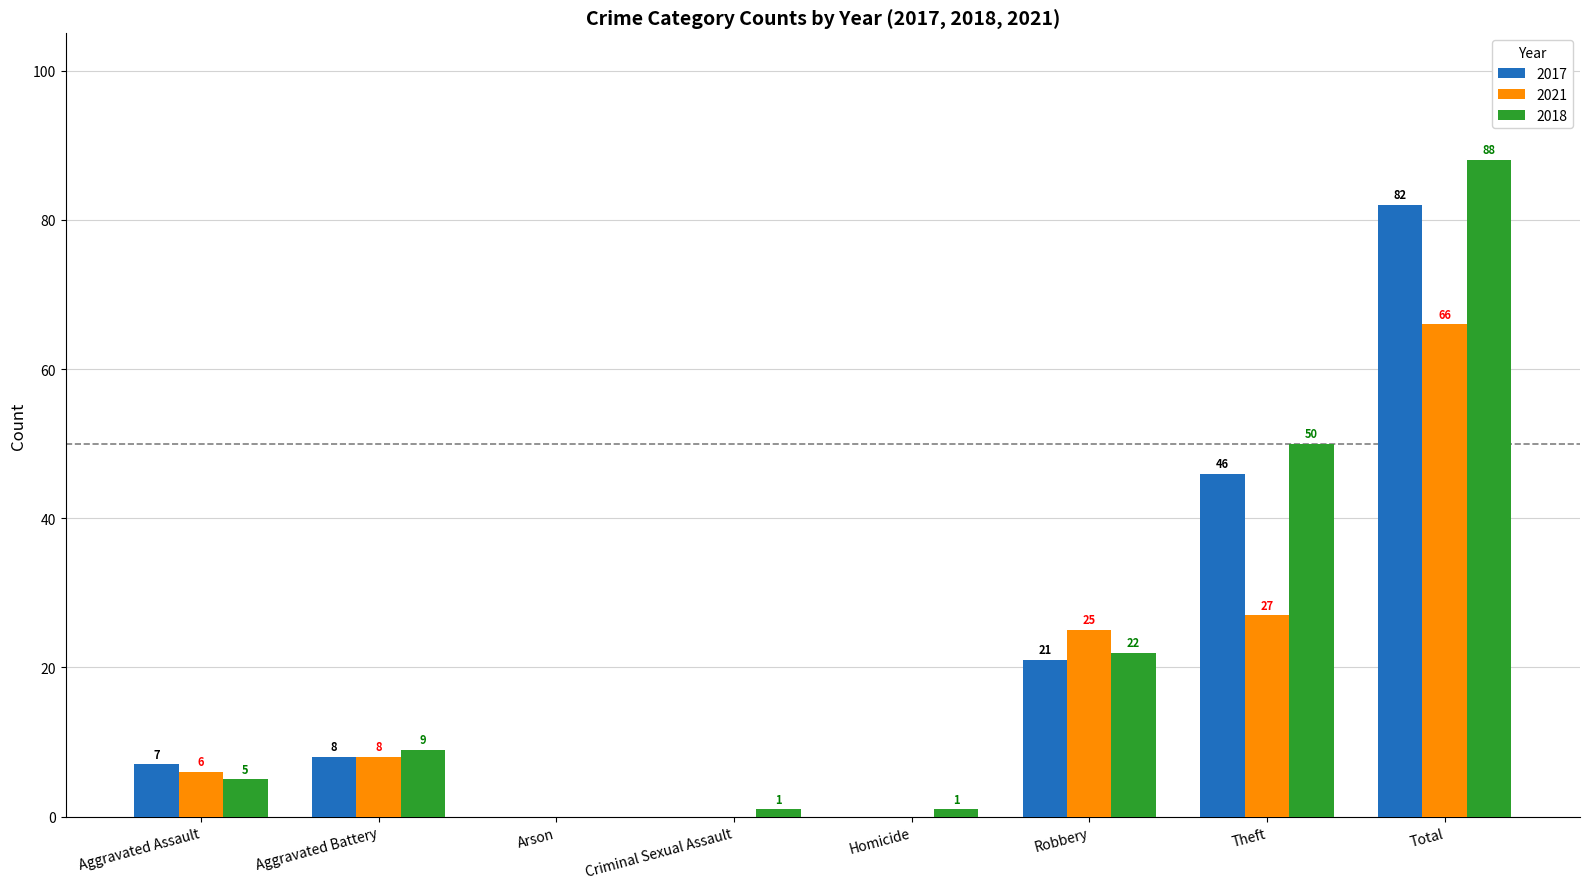

At which label is 2018 closest to 44?

Theft